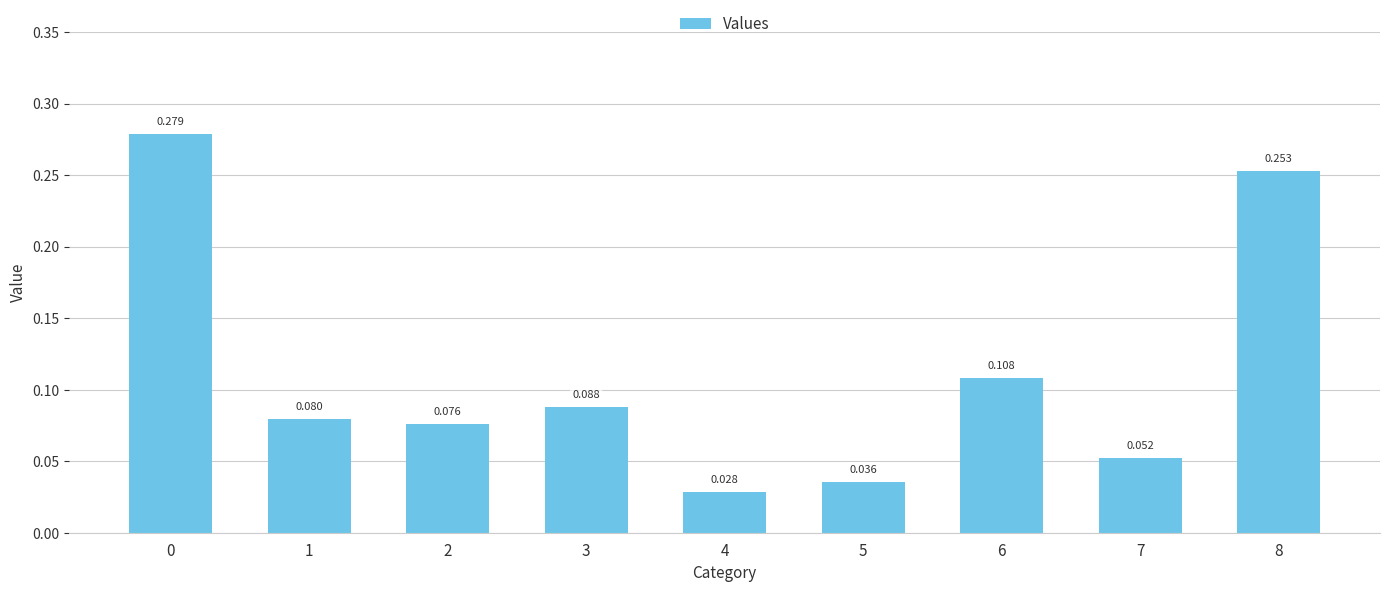

Between 4 and 7, which is larger?

7